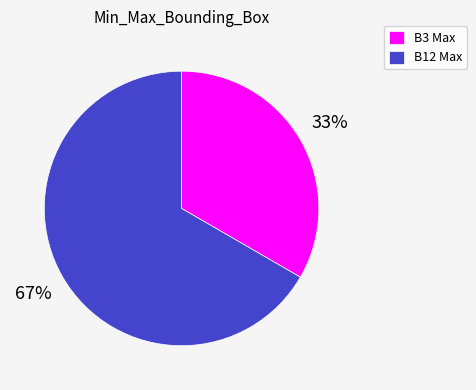

Does B3 Max account for over 50% of the chart?

No